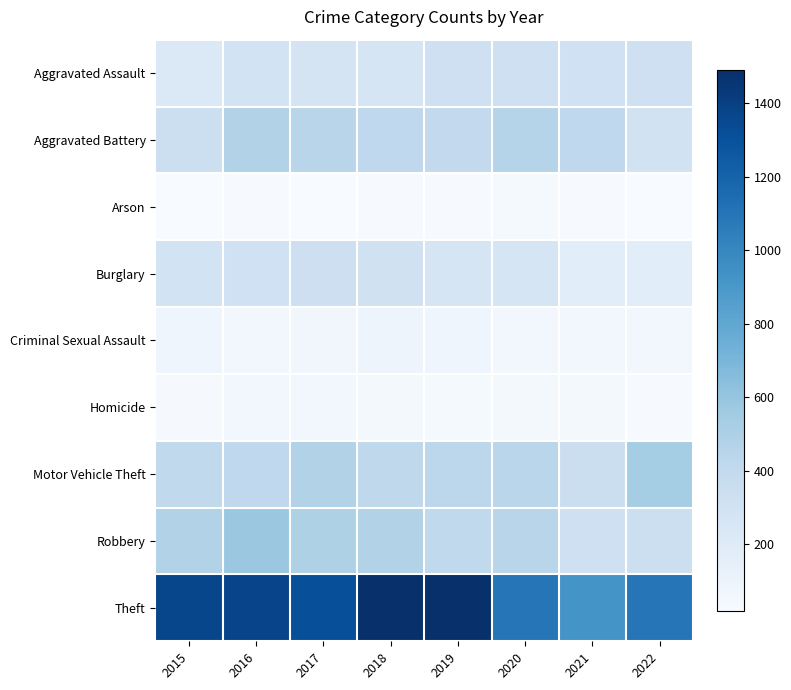

How many categories are shown in the chart?

8